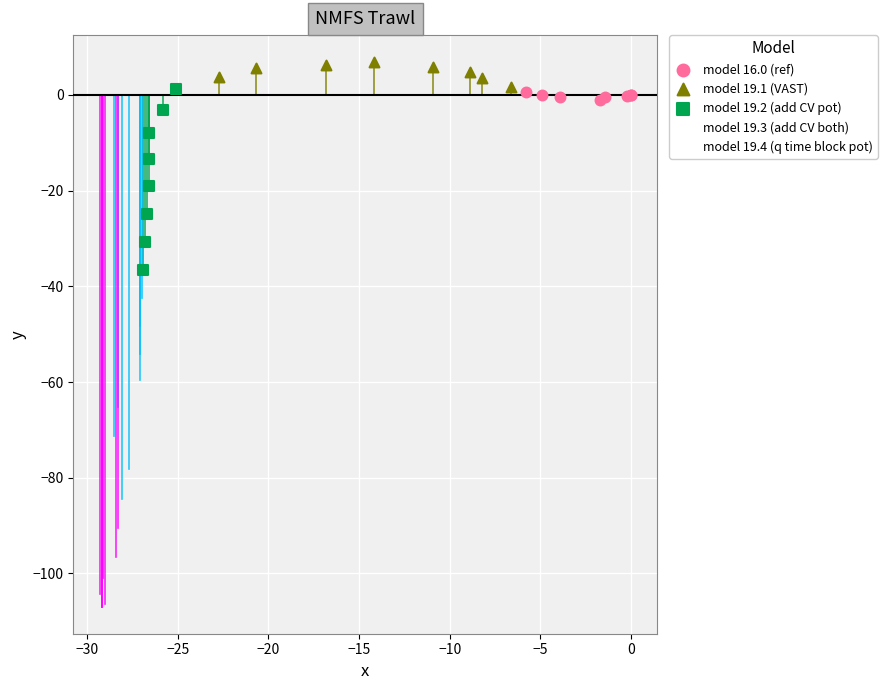

Which series contains the lowest Y value?

model 19.4 (q time block pot)